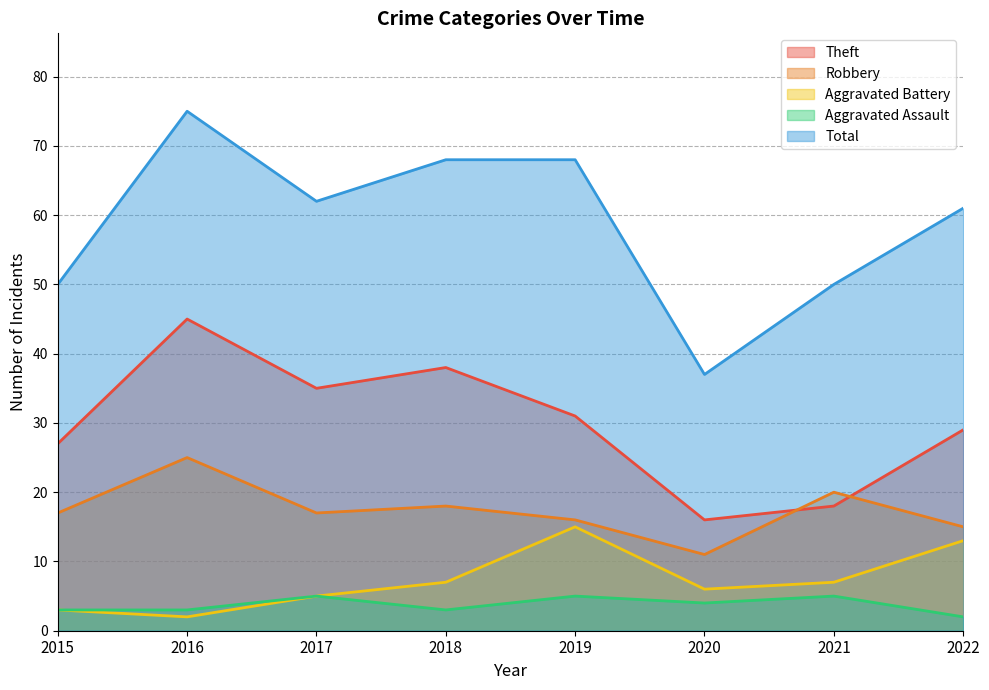

Rank the categories by Theft value from highest to lowest.

2016, 2018, 2017, 2019, 2022, 2015, 2021, 2020